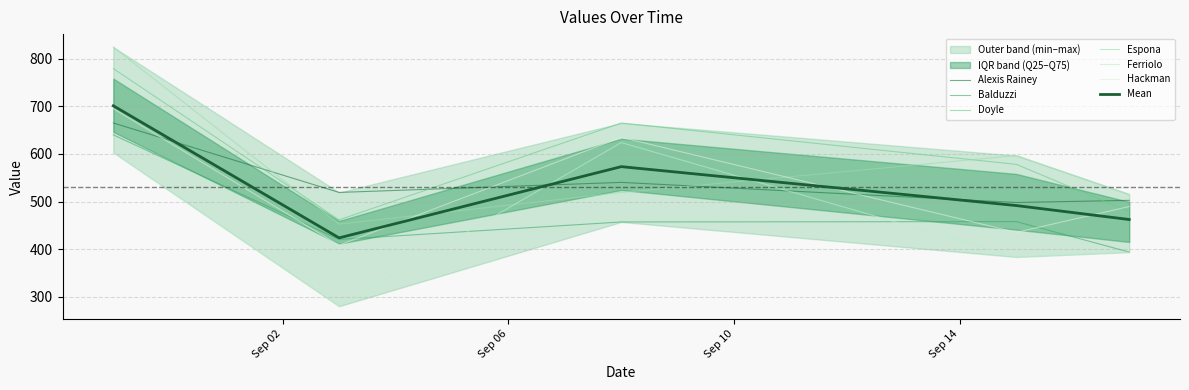

What is the minimum value shown in the chart?

279.7